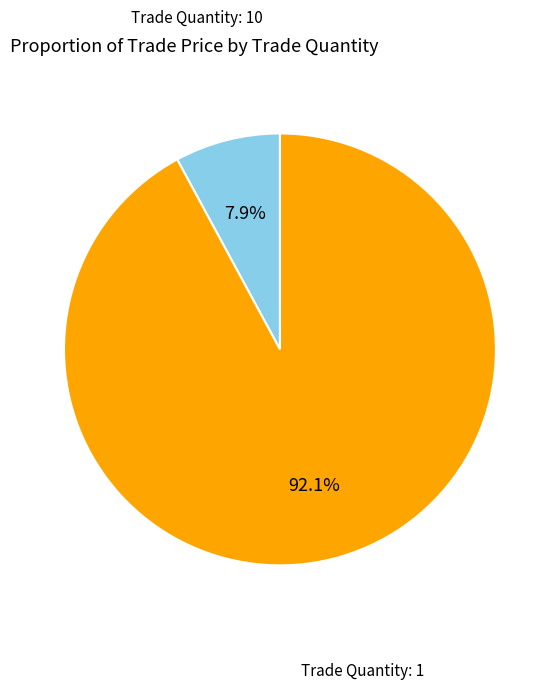

How many segments does this pie chart have?

2